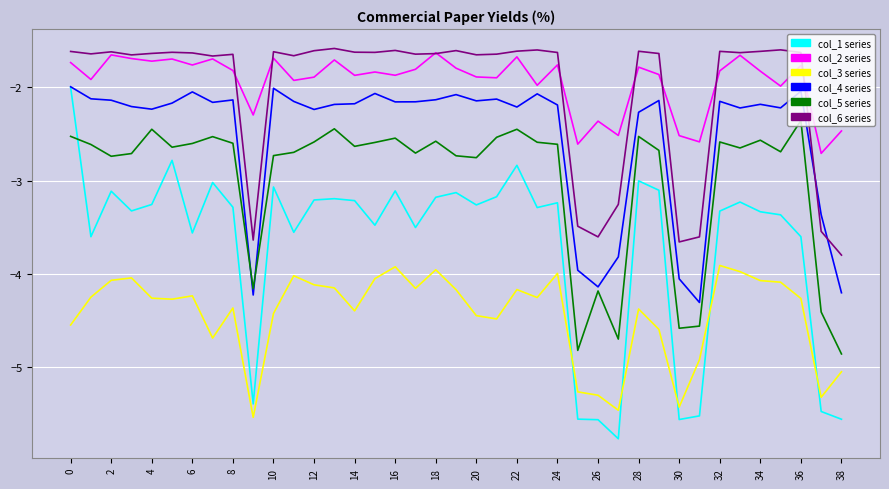

What is the minimum value shown in the chart?

-5.8